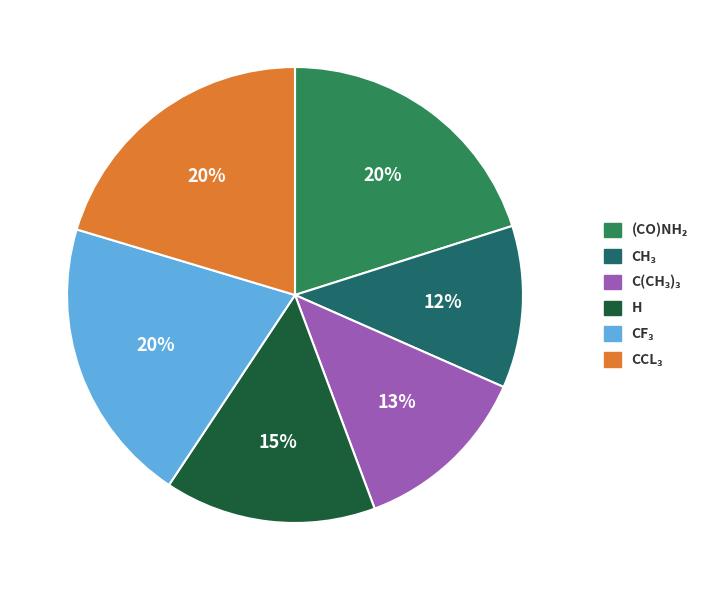

Is there any slice that represents more than half of the pie?

No